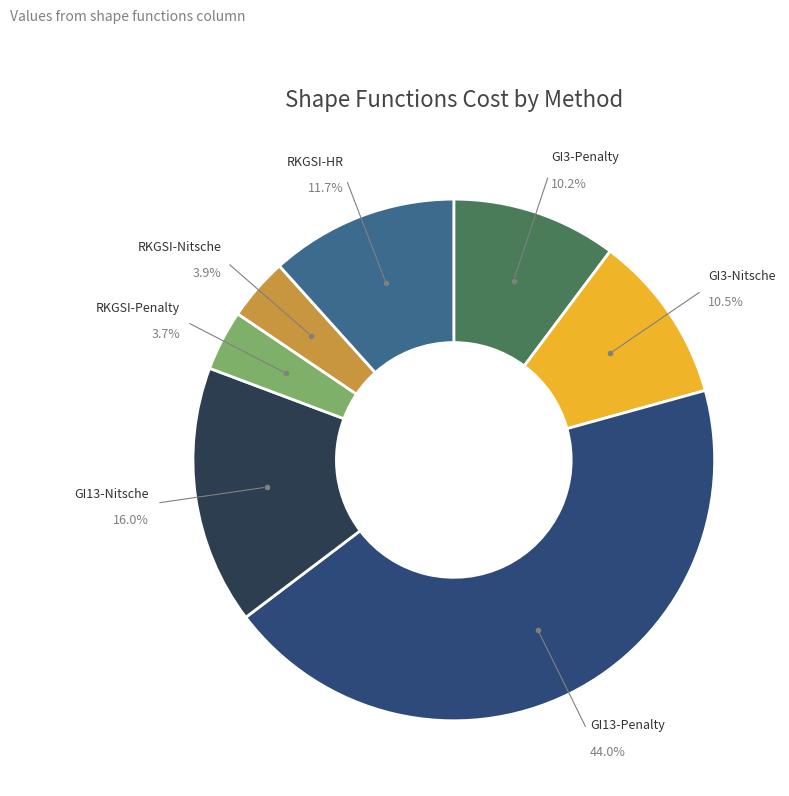

Is there any slice that represents more than half of the pie?

No